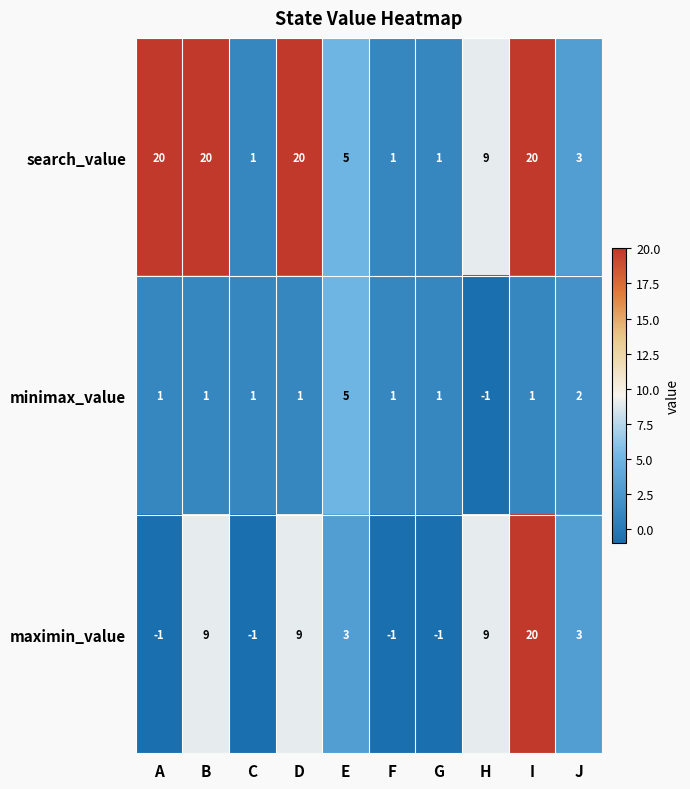

What is the average value of the search_value series?

10